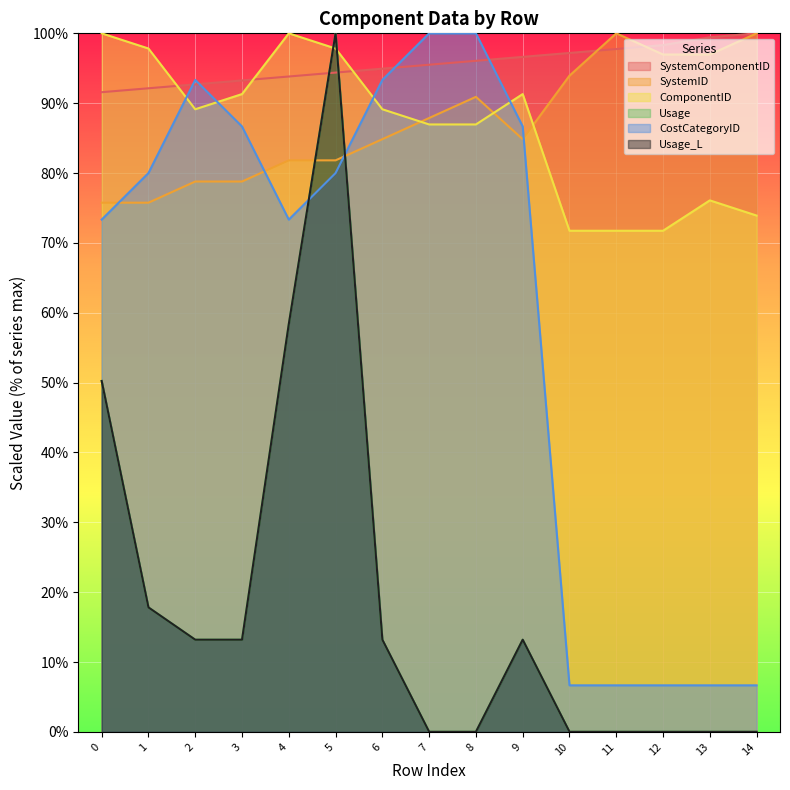

True or false: CostCategoryID and SystemID intersect in this chart.

True